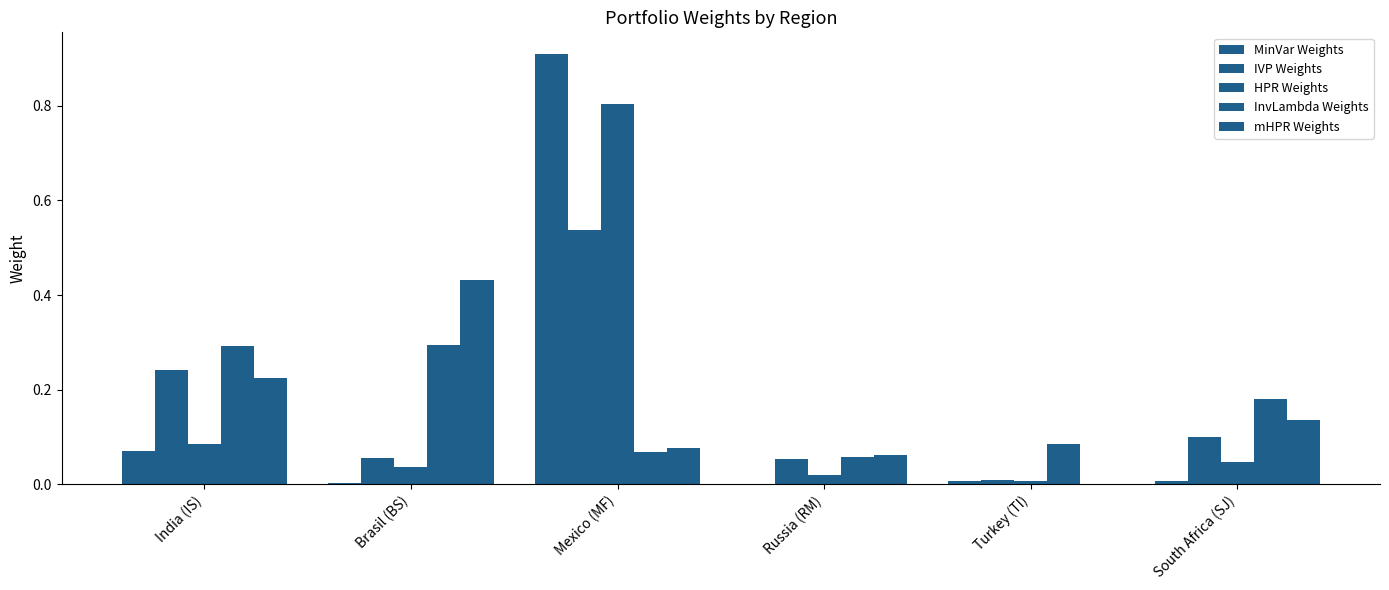

Reading right to left, what are all the values shown in this chart?

MinVar Weights: South Africa (SJ)=0.0	Turkey (TI)=0.0	Russia (RM)=0.0	Mexico (MF)=0.9	Brasil (BS)=0.0	India (IS)=0.1
IVP Weights: South Africa (SJ)=0.1	Turkey (TI)=0.0	Russia (RM)=0.1	Mexico (MF)=0.5	Brasil (BS)=0.1	India (IS)=0.2
HPR Weights: South Africa (SJ)=0.0	Turkey (TI)=0.0	Russia (RM)=0.0	Mexico (MF)=0.8	Brasil (BS)=0.0	India (IS)=0.1
InvLambda Weights: South Africa (SJ)=0.2	Turkey (TI)=0.1	Russia (RM)=0.1	Mexico (MF)=0.1	Brasil (BS)=0.3	India (IS)=0.3
mHPR Weights: South Africa (SJ)=0.1	Turkey (TI)=0.0	Russia (RM)=0.1	Mexico (MF)=0.1	Brasil (BS)=0.4	India (IS)=0.2